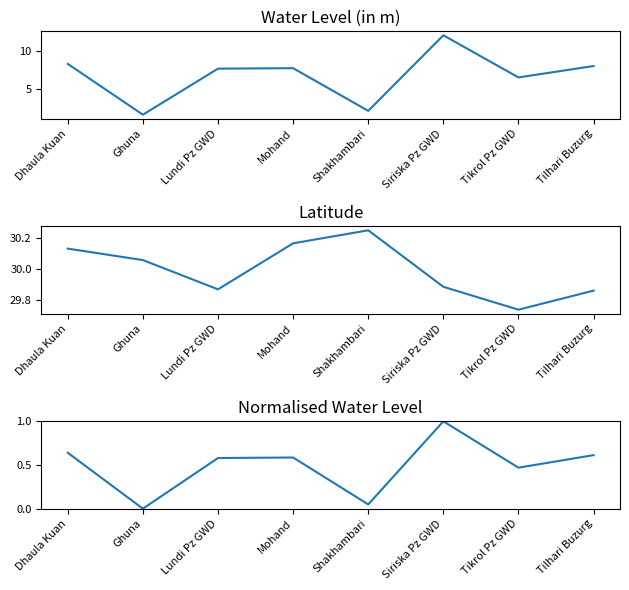

What is the sum of the Normalised water_level (in m) values at Mohand and Lundi Pz GWD?

1.2